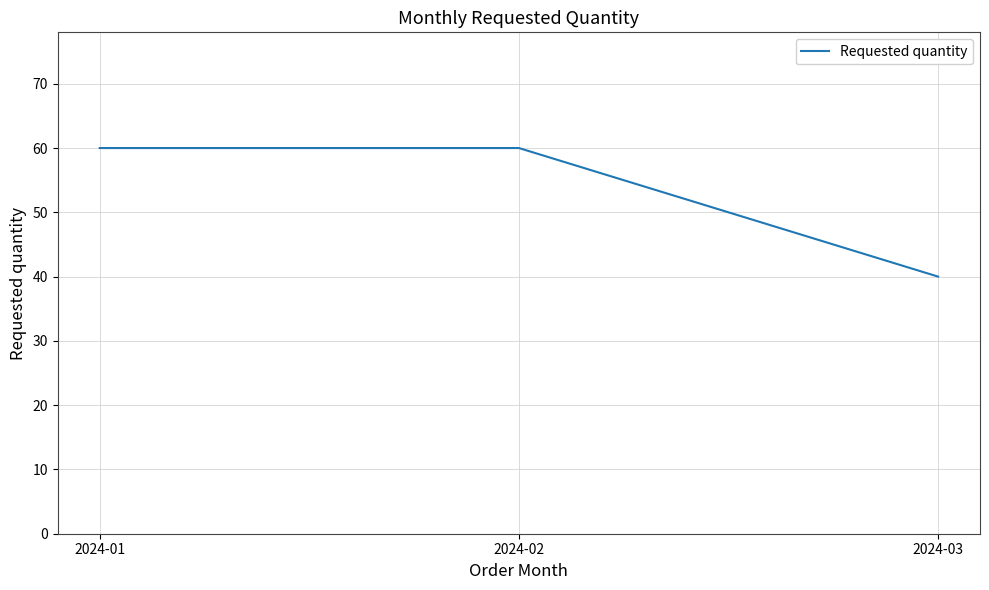

What is the change in value from 2024-02 to 2024-03?

-20